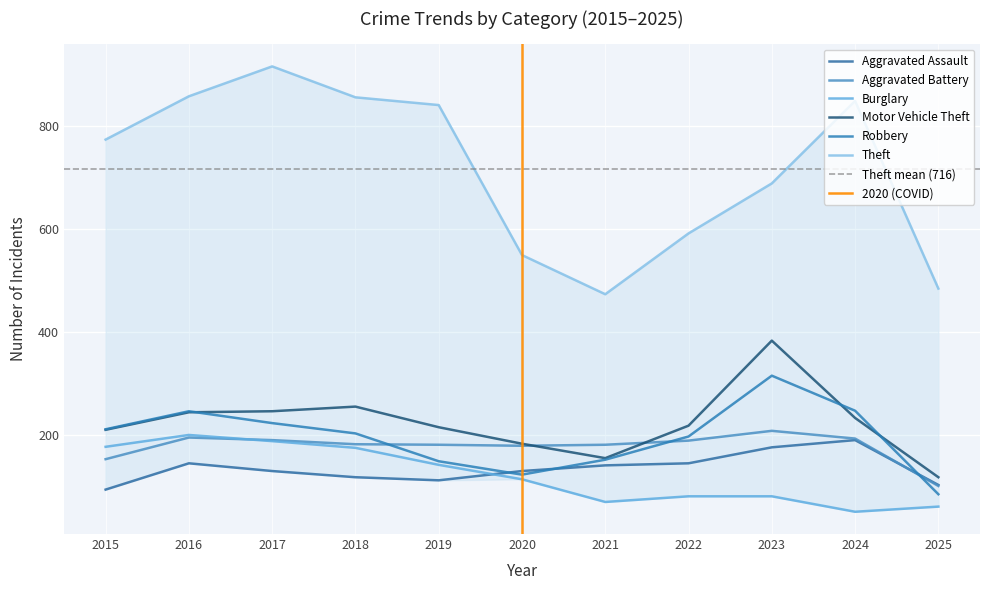

What is the value of the Robbery point at the 4th from the left?

204